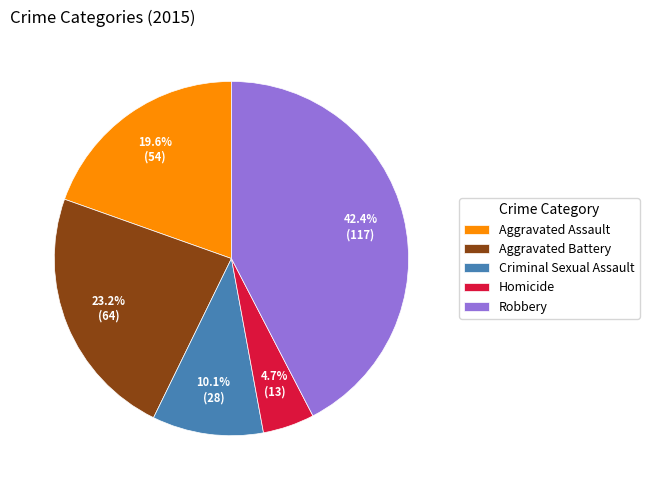

Approximately how many times larger is the value at Criminal Sexual Assault compared to Aggravated Battery?

0.4